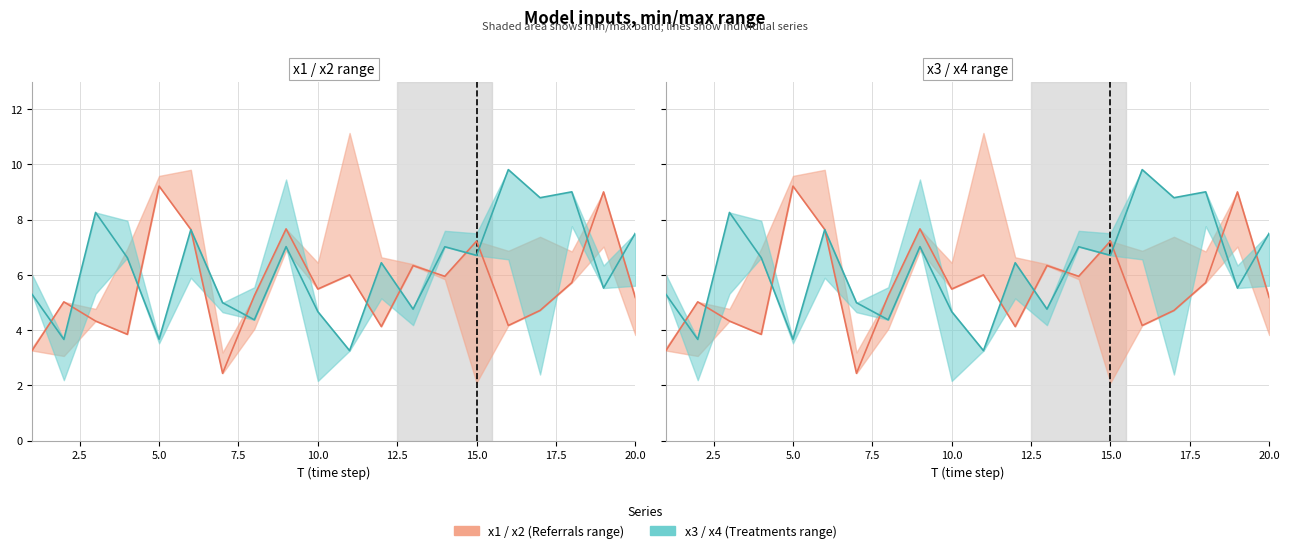

Reading left to right, what are all the values shown in this chart?

x1: 3.3	5.0	4.3	3.9	9.2	7.6	2.4	5.2	7.7	5.5	6.0	4.1	6.3	6.0	7.2	4.2	4.7	5.7	9.0	5.2
x3: 5.3	3.7	8.3	6.6	3.7	7.6	5.0	4.4	7.0	4.7	3.3	6.4	4.8	7.0	6.7	9.8	8.8	9.0	5.5	7.5